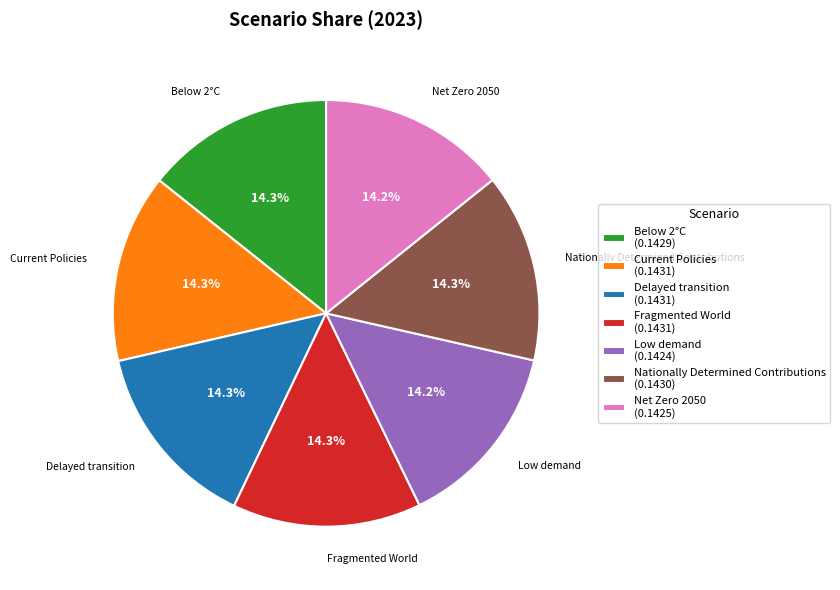

Is the sum of Delayed transition (0.1431) and Net Zero 2050 (0.1425) greater than half?

No